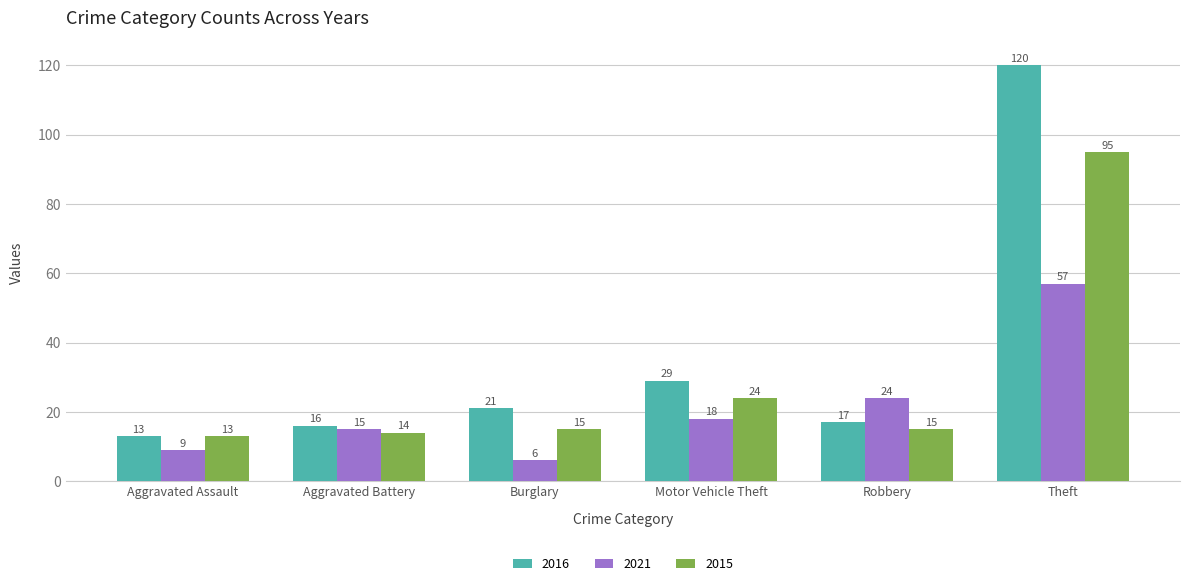

At which label does 2021 reach its peak?

Theft